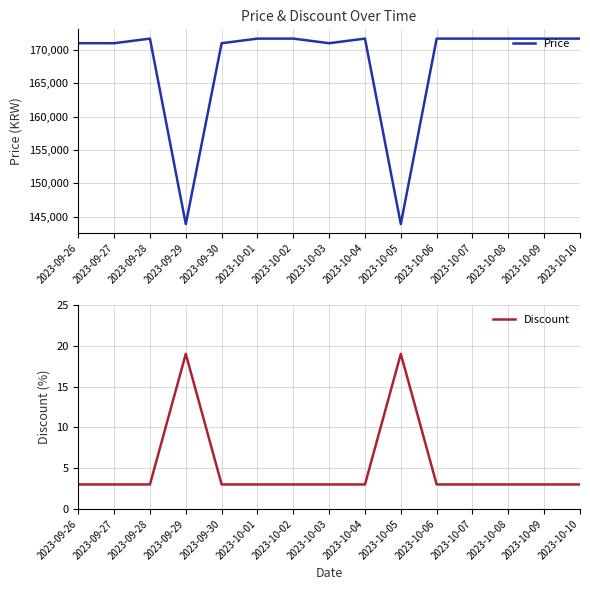

What are all the series names shown in the legend?

Price, Discount